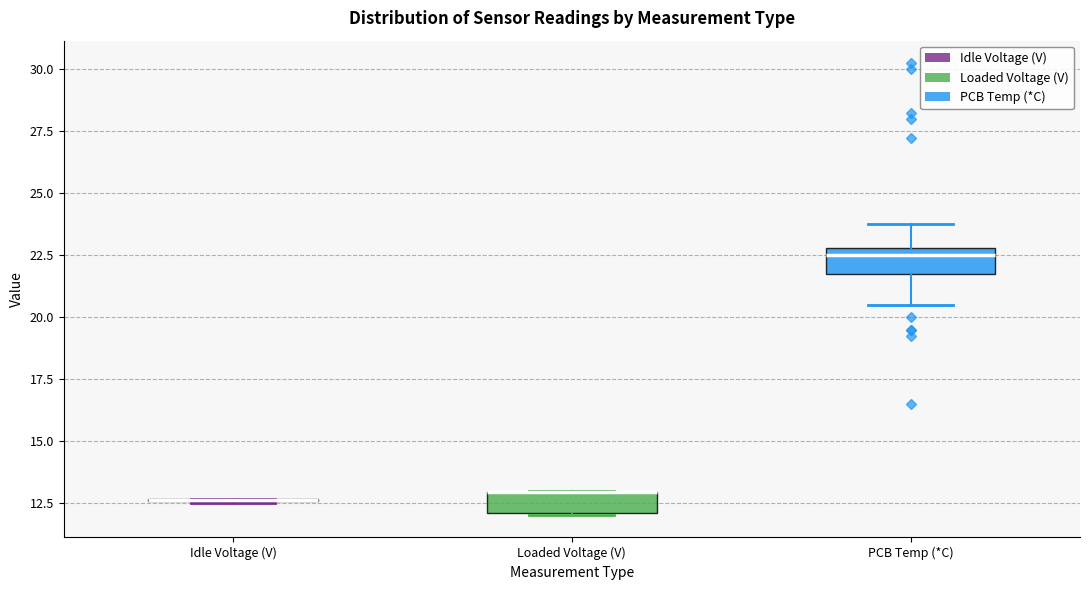

Where is the upper edge of the box for Loaded Voltage (V) on the y-axis? The values are not printed on the chart, so give them approximately, as read against the axis.

13.0